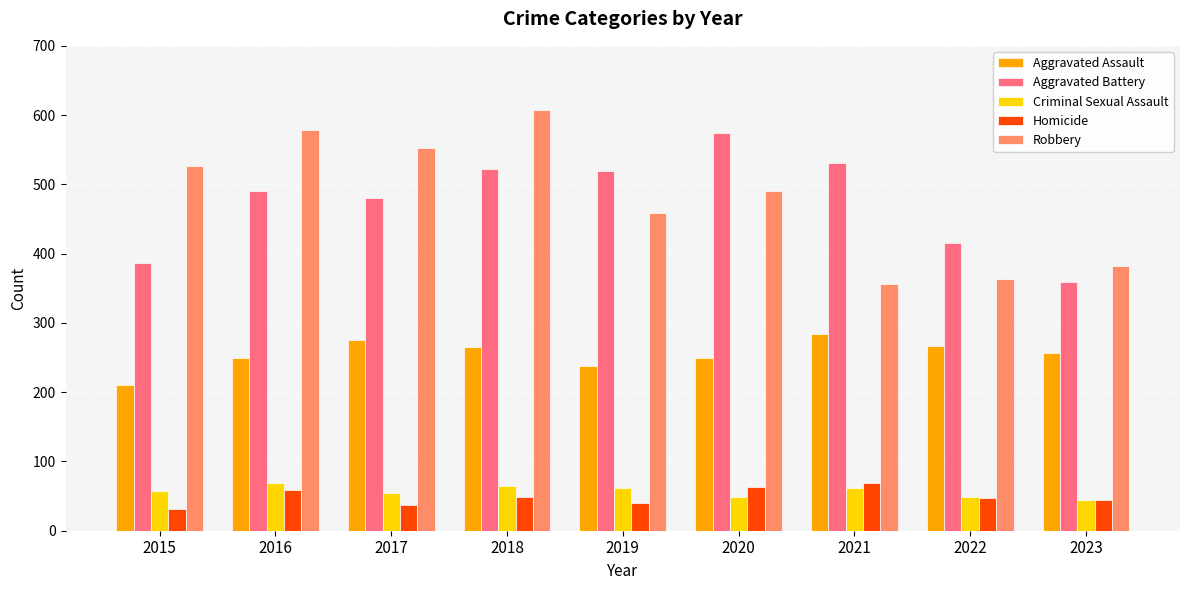

At 2016, list the series in order from smallest to largest.

Homicide, Criminal Sexual Assault, Aggravated Assault, Aggravated Battery, Robbery